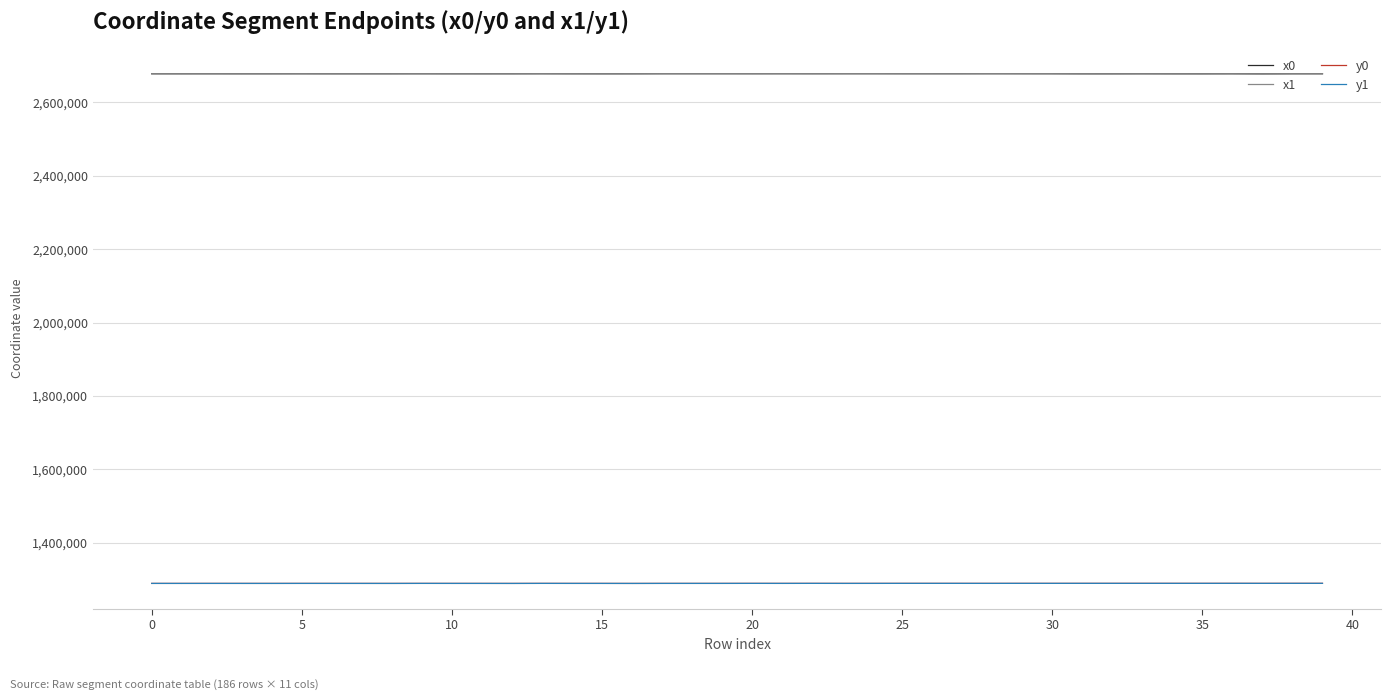

How many distinct data groups are displayed?

4